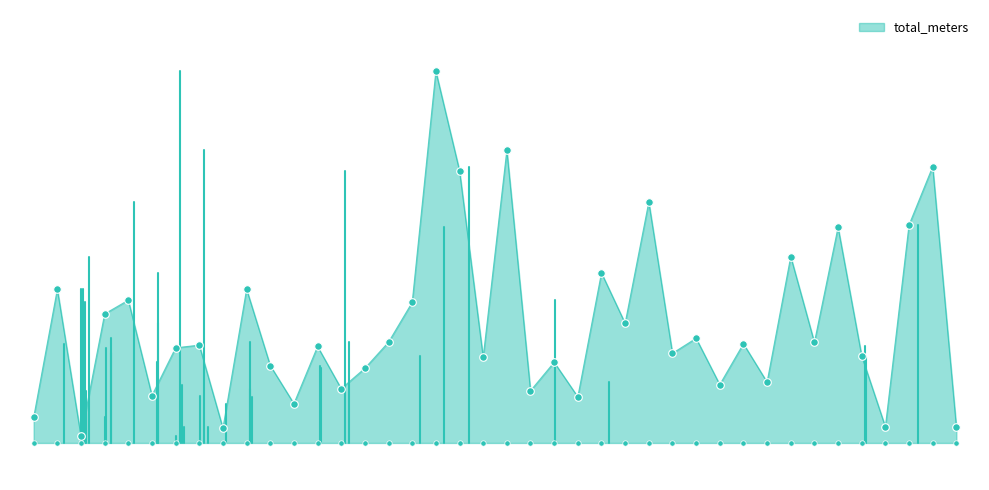

What is the change in value from 35 to 36?

-52.0